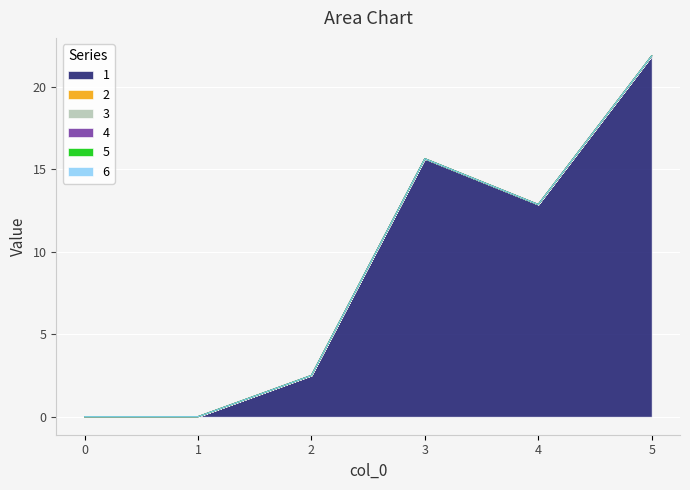

Is it true that 2 equals 0.0 at 0?

True